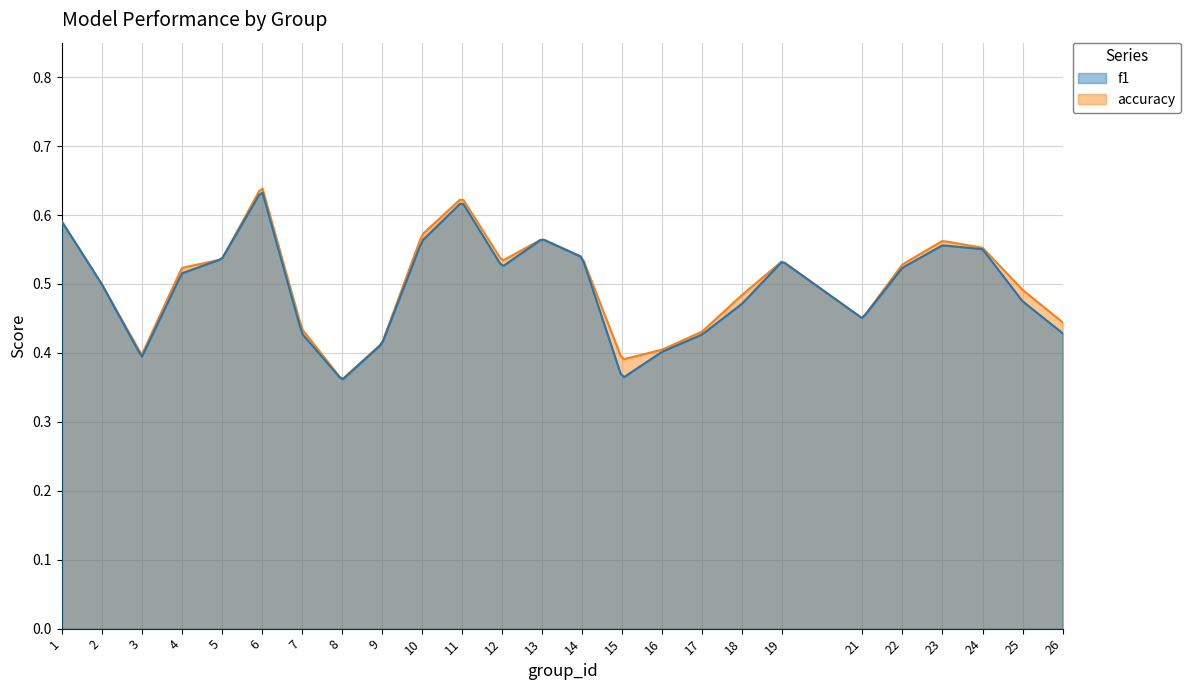

How many times do f1 and accuracy cross each other?

2